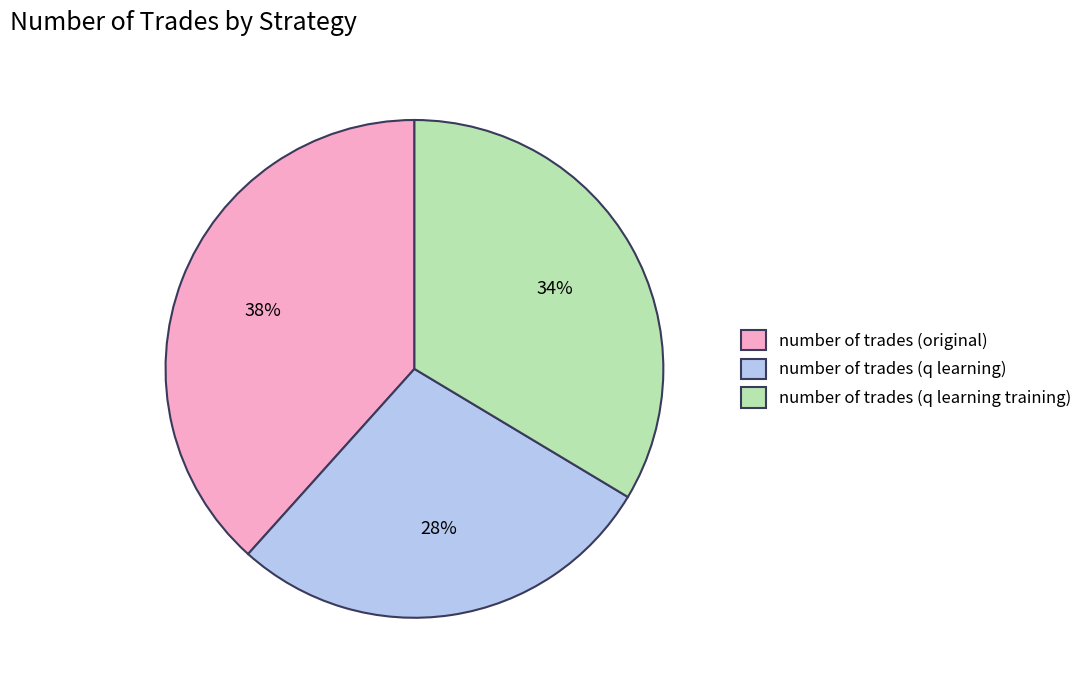

Does any single category account for the majority?

No